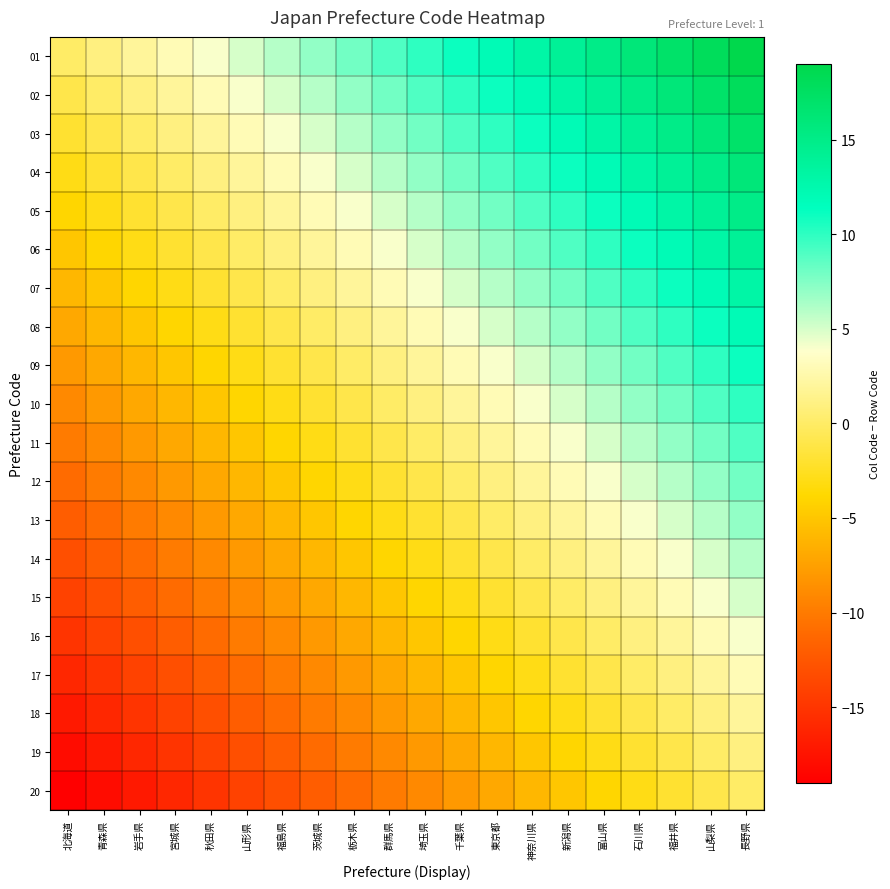

Which has a higher value, 岩手県 or 神奈川県?

神奈川県